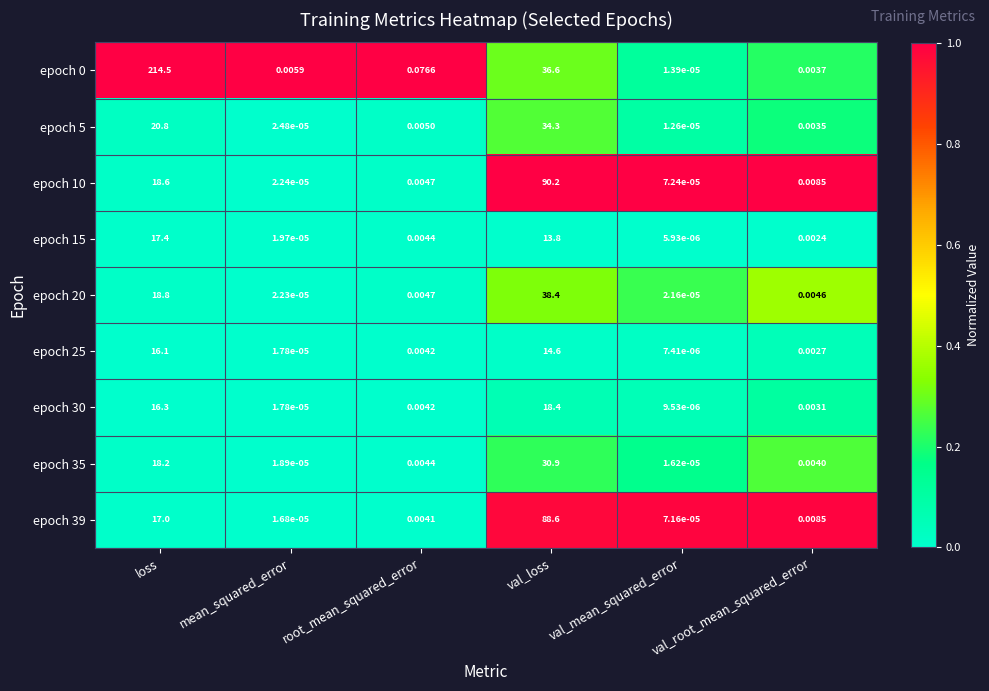

At which category is the sum across all series the highest?

val_loss